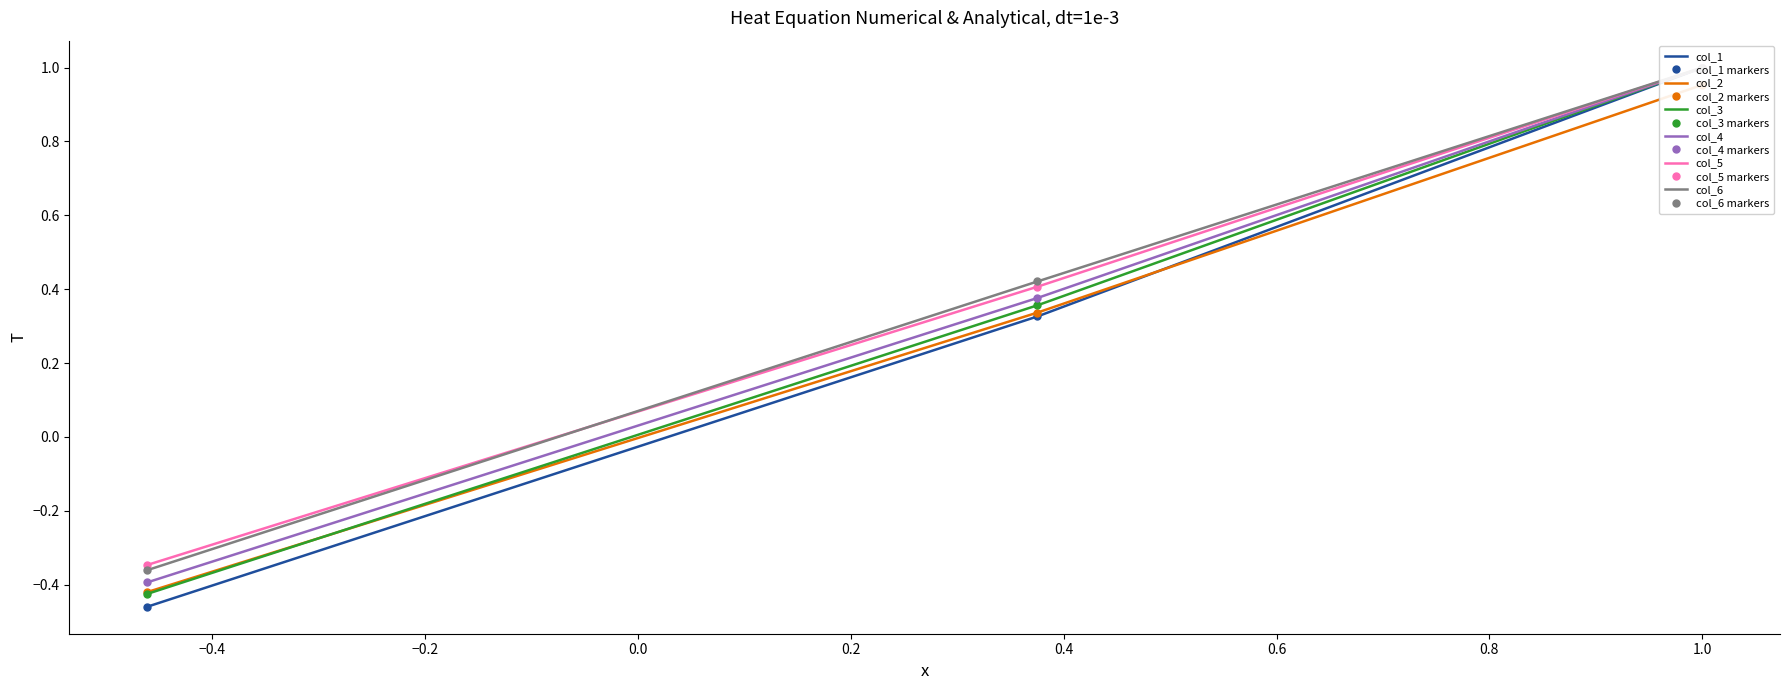

Between col_2 and col_1, which is larger?

col_1